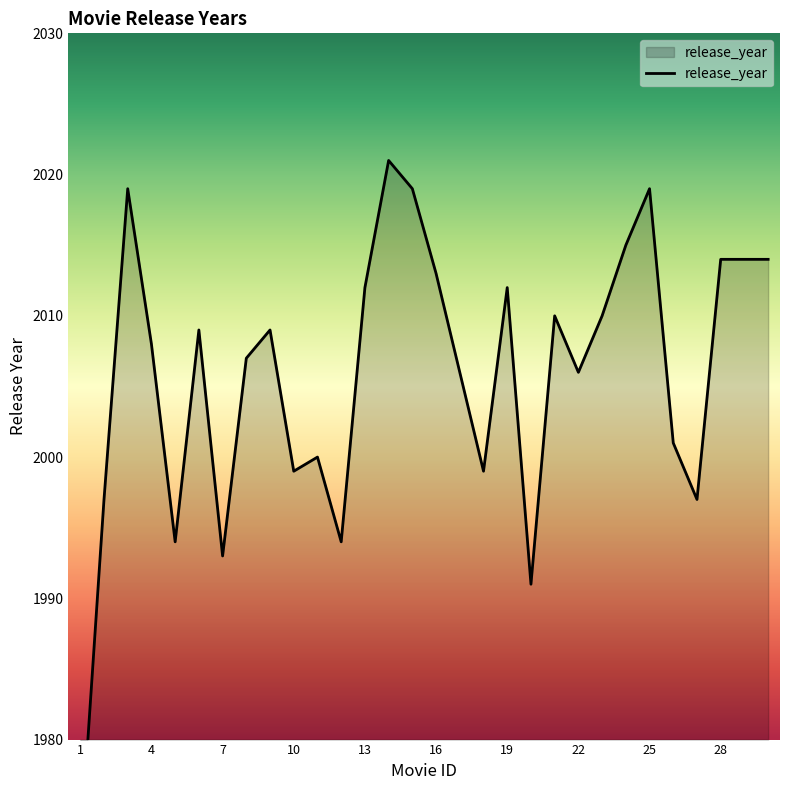

What is the change in value from 14 to 18?

-22